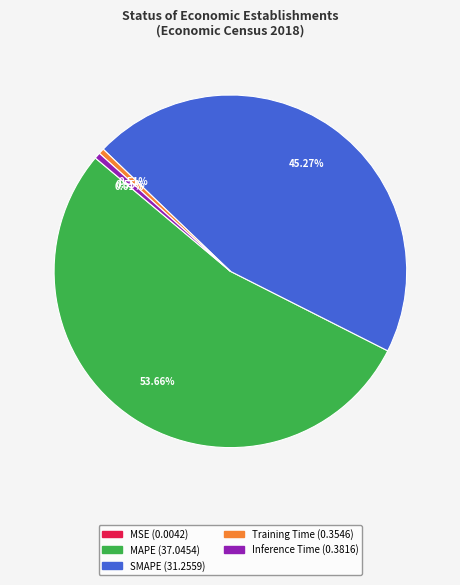

Between Inference Time and SMAPE, which is larger?

SMAPE